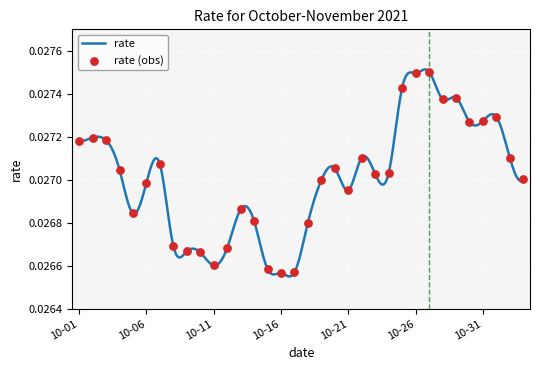

Between 2021-10-20 and 2021-10-10, which is larger?

2021-10-20